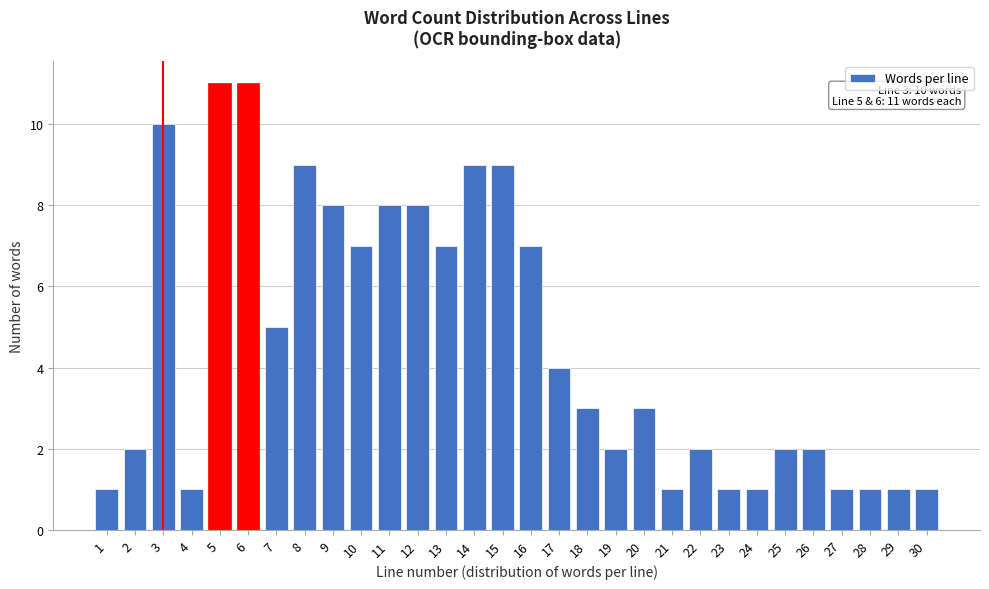

Reading left to right, extract all data points from this chart.

1	2	10	1	11	11	5	9	8	7	8	8	7	9	9	7	4	3	2	3	1	2	1	1	2	2	1	1	1	1